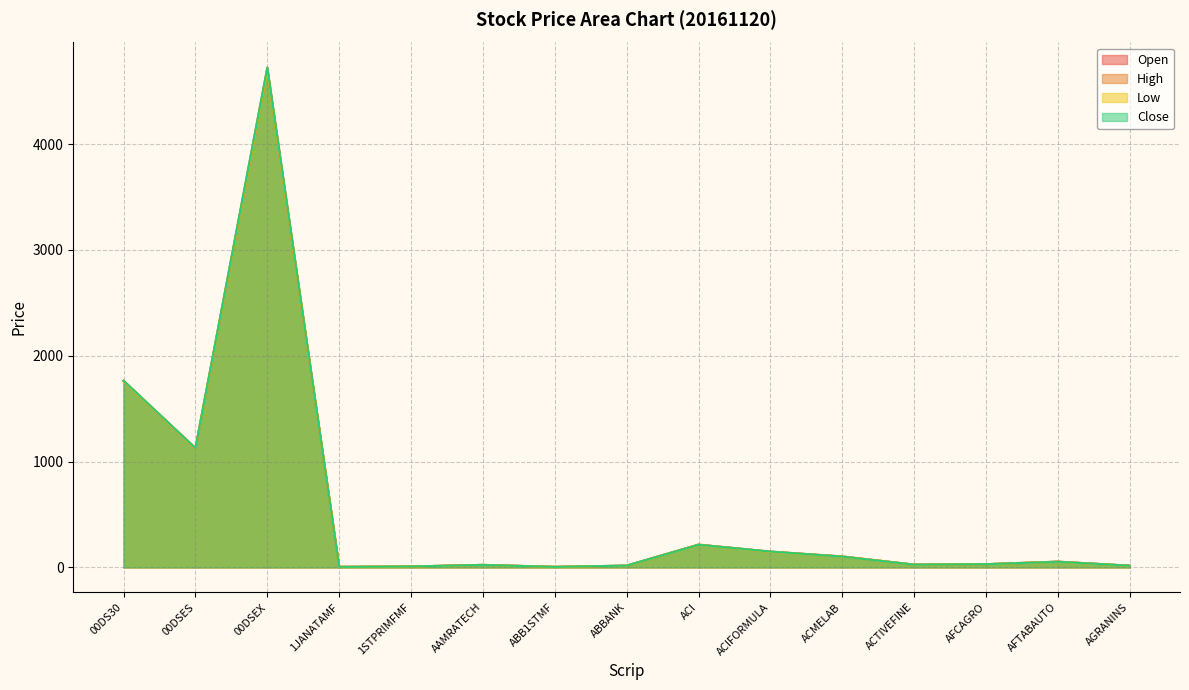

Where is the first local maximum for Close?

00DSEX